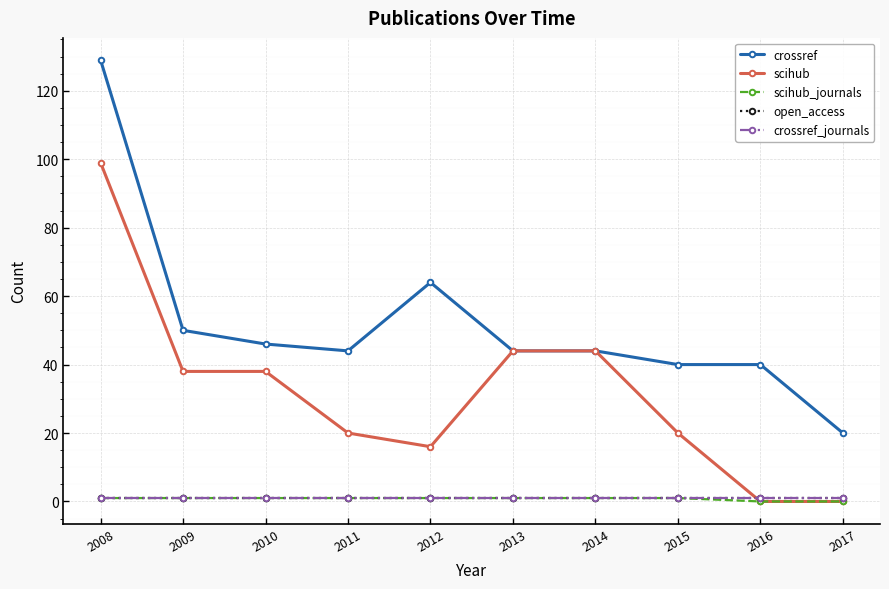

Does the chart have visible grid lines?

Yes